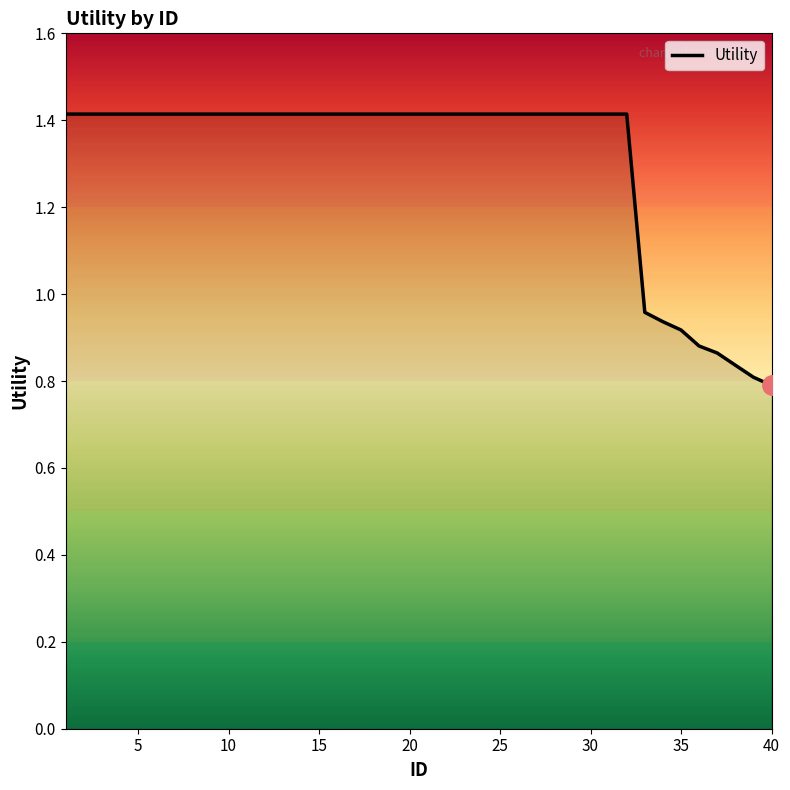

What is the maximum value shown in the chart?

1.4